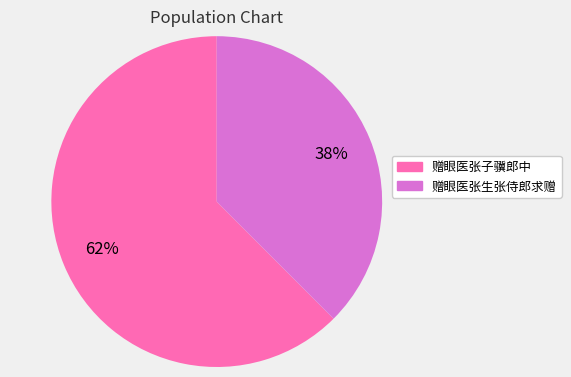

The 赠眼医张子骥郎中 slice represents 62% of the pie. True or false?

True